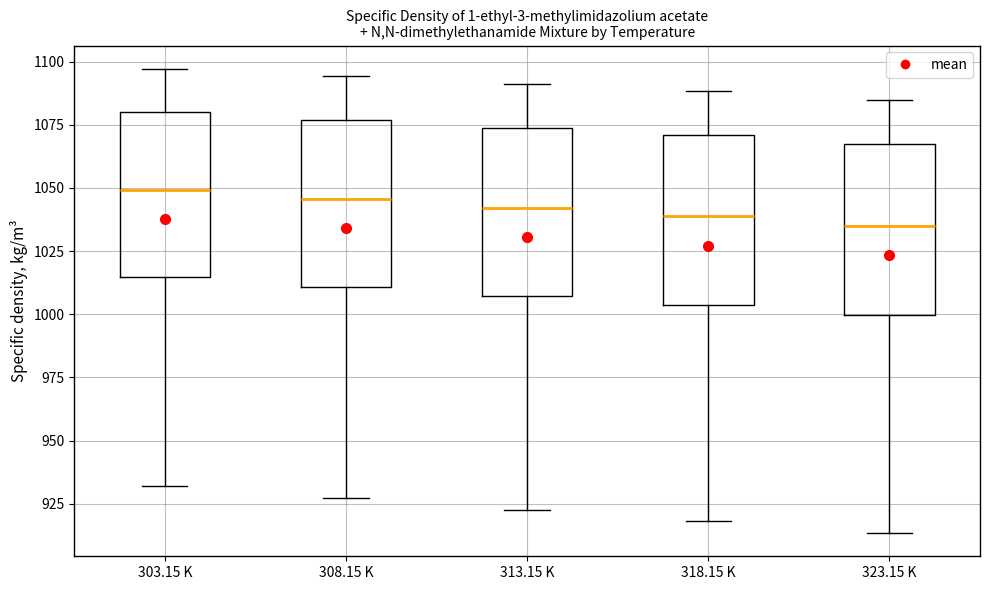

Reading left to right, read every box against the y-axis: the position of its median line, the range the box covers, and the ends of its whiskers. The values are not printed on the chart, so give them approximately, as read against the axis.

303.15 K: median 1050, box 1015 to 1080, whiskers 930 to 1095
308.15 K: median 1045, box 1010 to 1075, whiskers 925 to 1095
313.15 K: median 1040, box 1005 to 1075, whiskers 925 to 1090
318.15 K: median 1040, box 1005 to 1070, whiskers 920 to 1090
323.15 K: median 1035, box 1000 to 1065, whiskers 915 to 1085